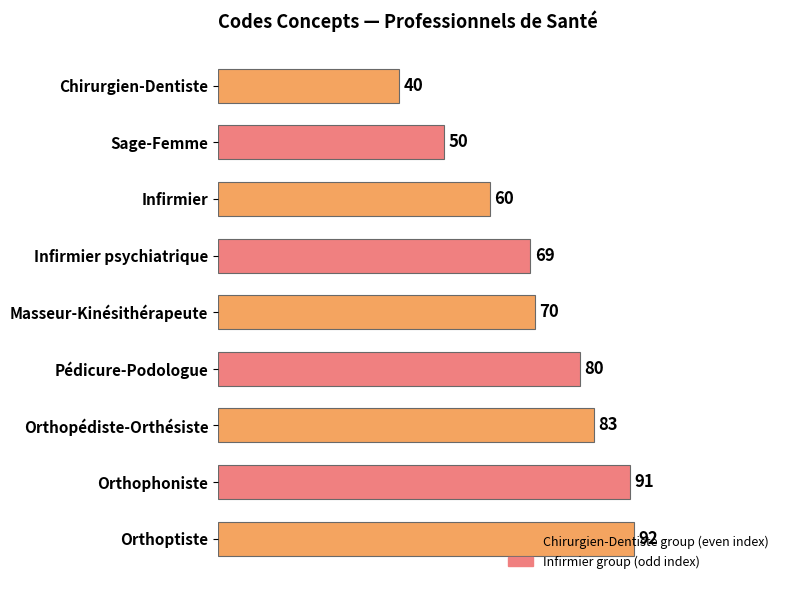

At which category does the chart reach its peak across all series?

Orthoptiste